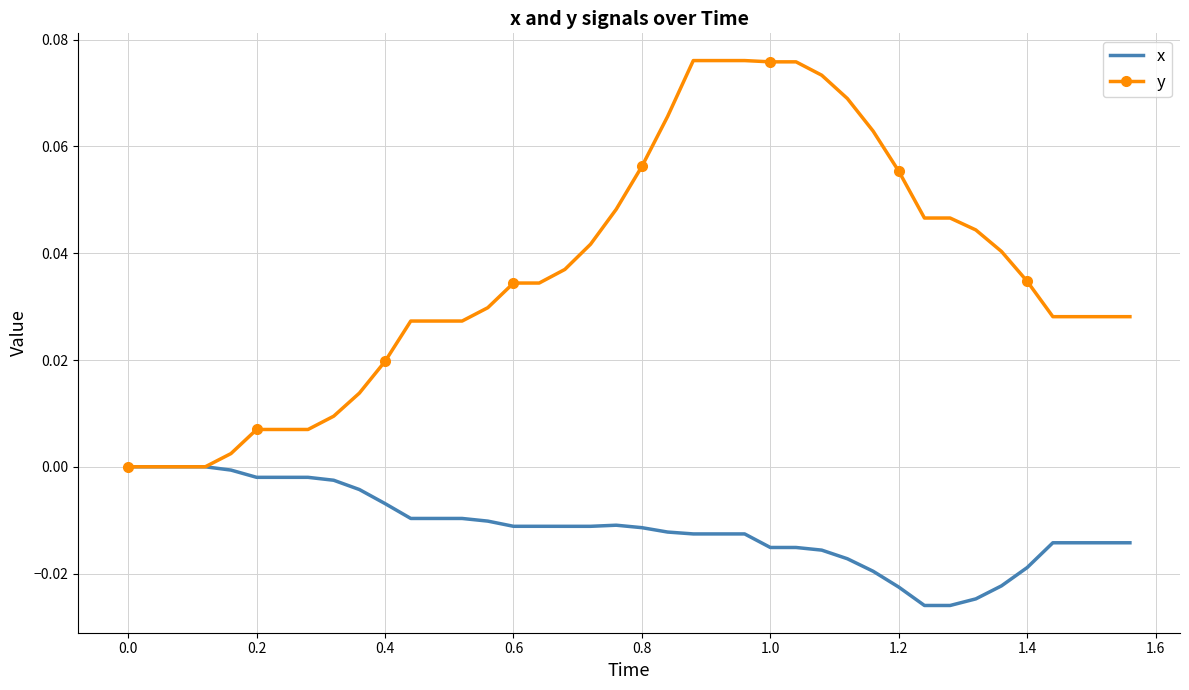

Which series has the largest range (max minus min)?

y